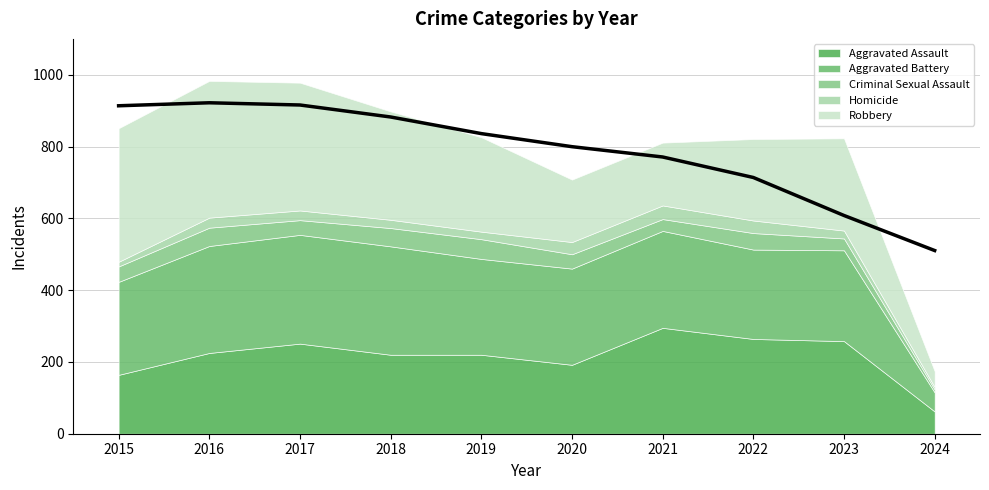

What is the value of the Robbery point at the 5th from the left?

263